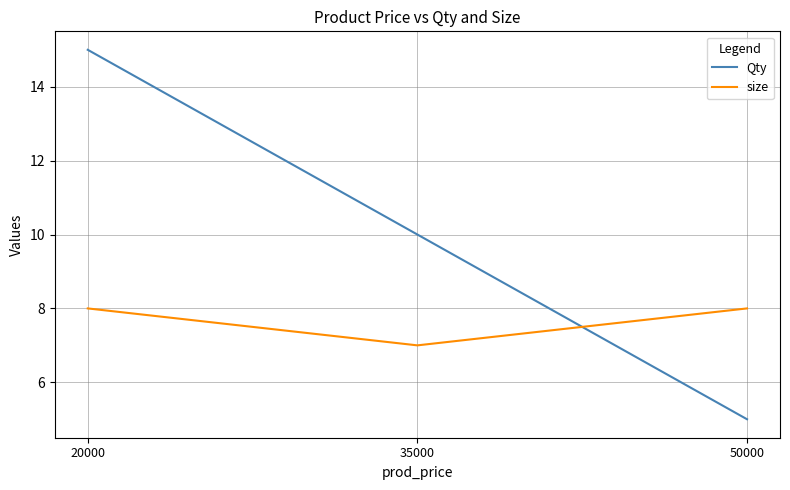

What is the total value across all series at 50000?

13